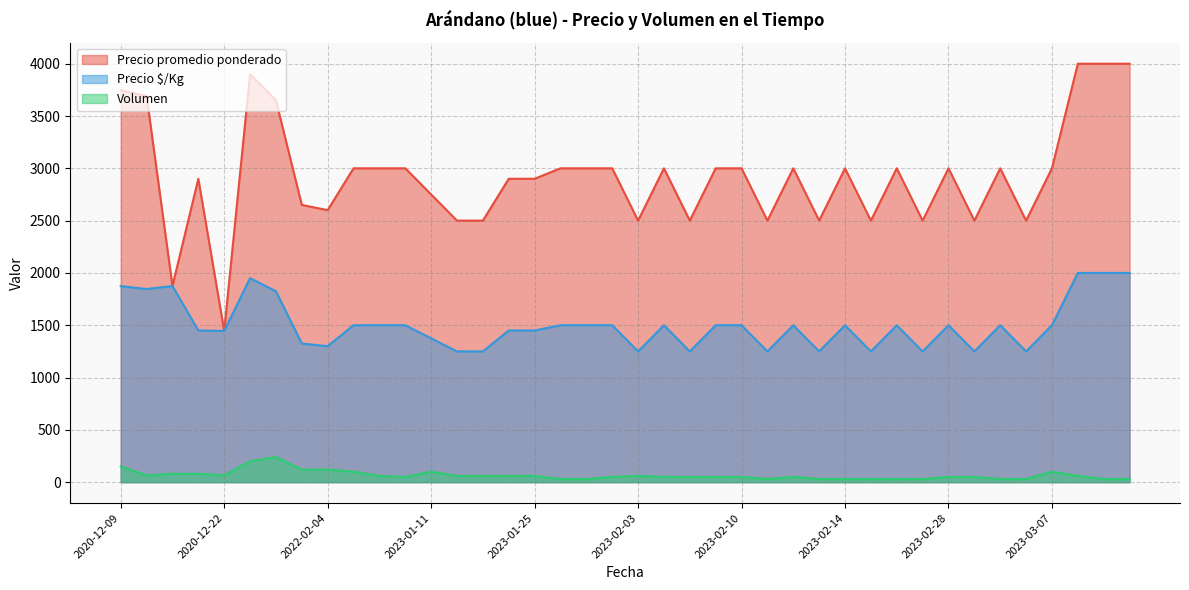

What is the maximum value for Precio promedio ponderado?

4000